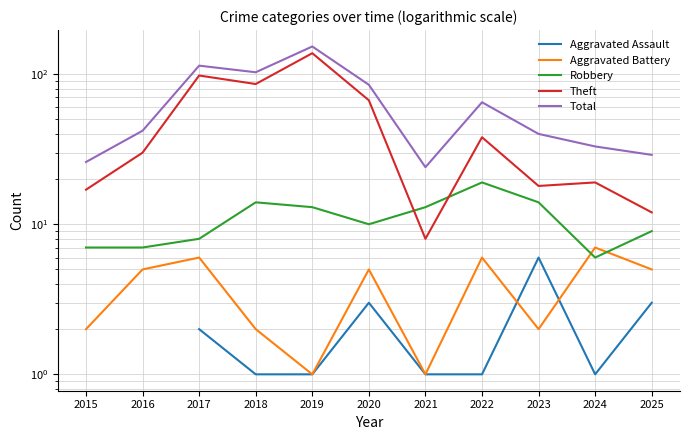

What is the maximum value shown in the chart?

153.0